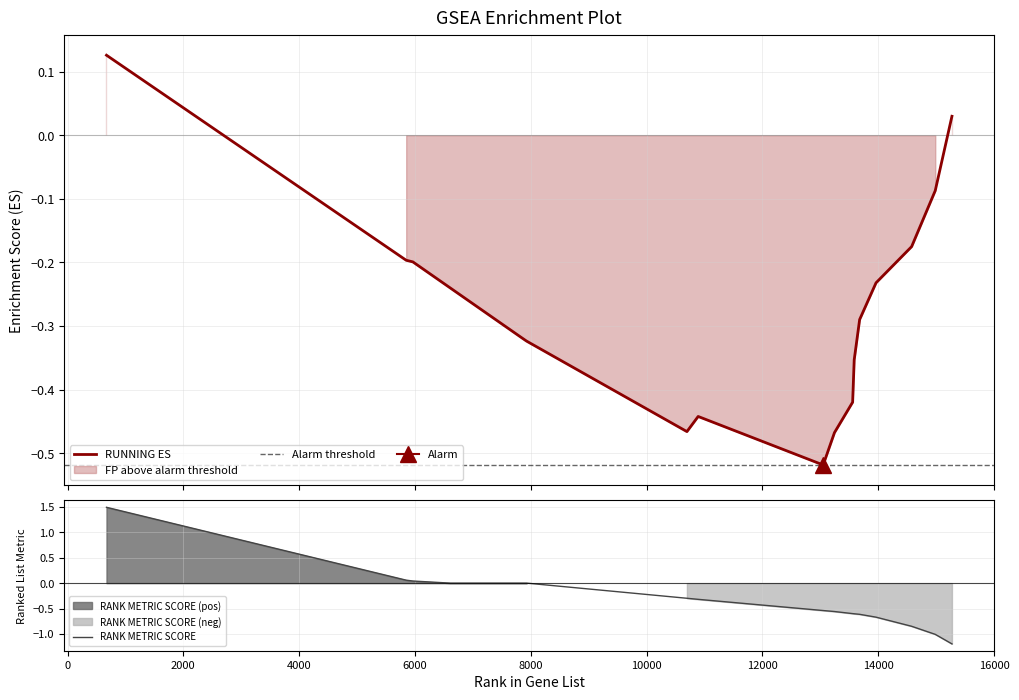

At 10891, list the series in order from smallest to largest.

RUNNING ES, RANK METRIC SCORE